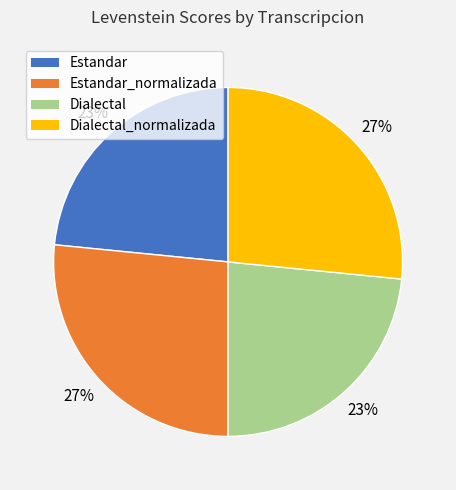

To the nearest percent, what is the average slice percentage?

25%